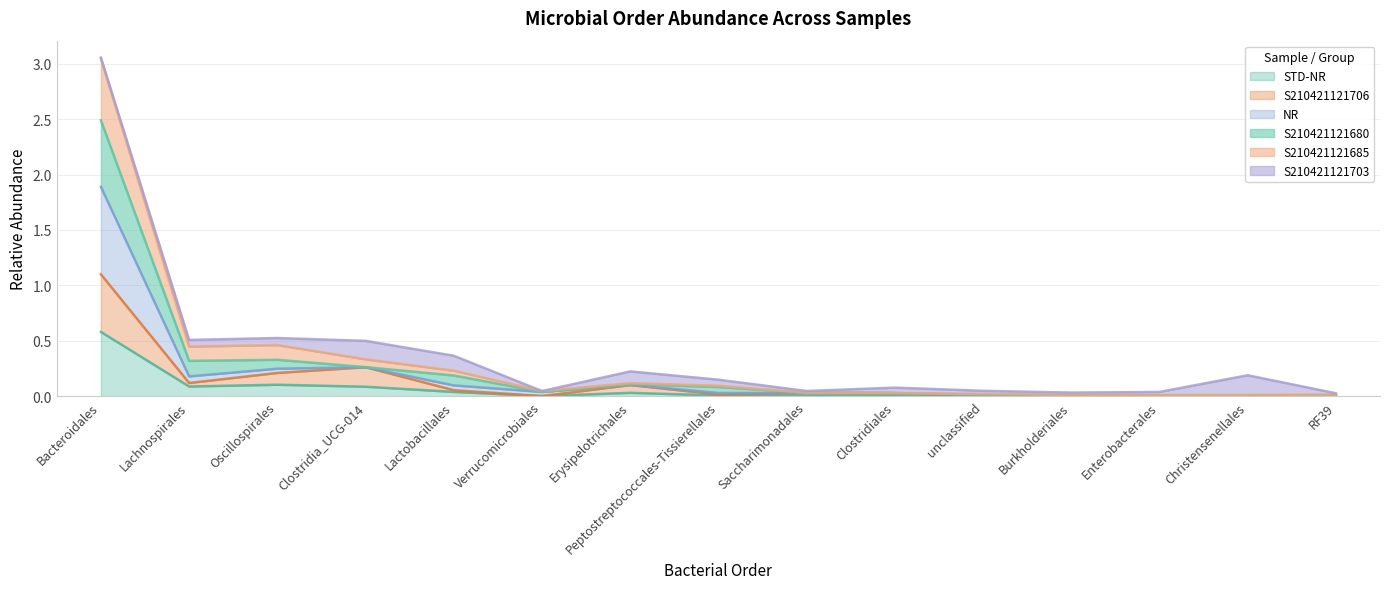

Is it true that S210421121680 equals 0.0 at Enterobacterales?

True